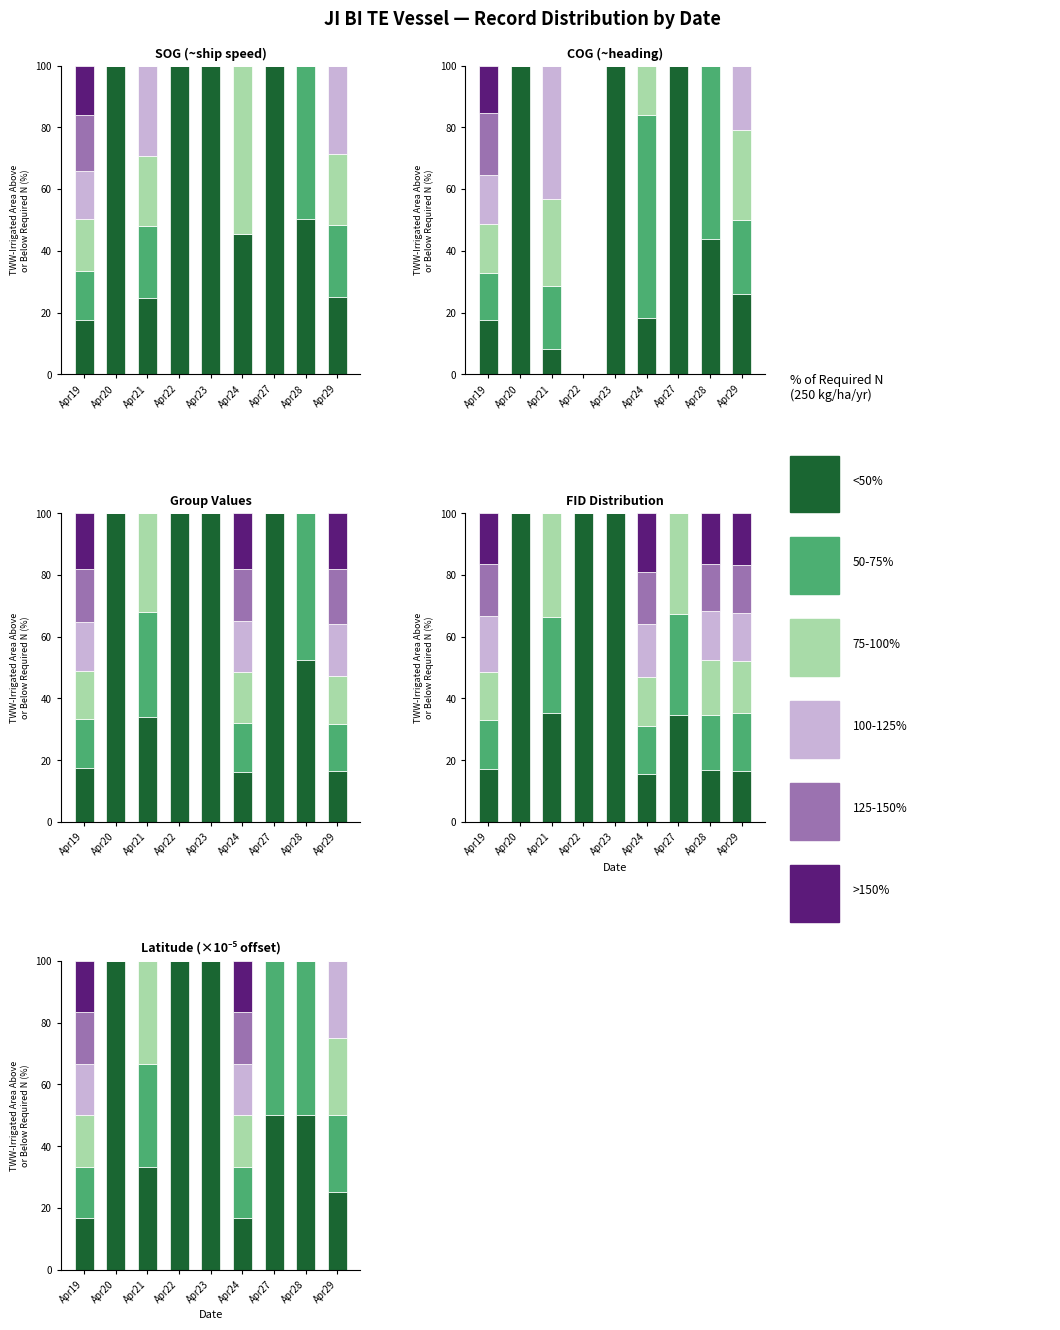

At how many categories does at least one series exceed 57?

3